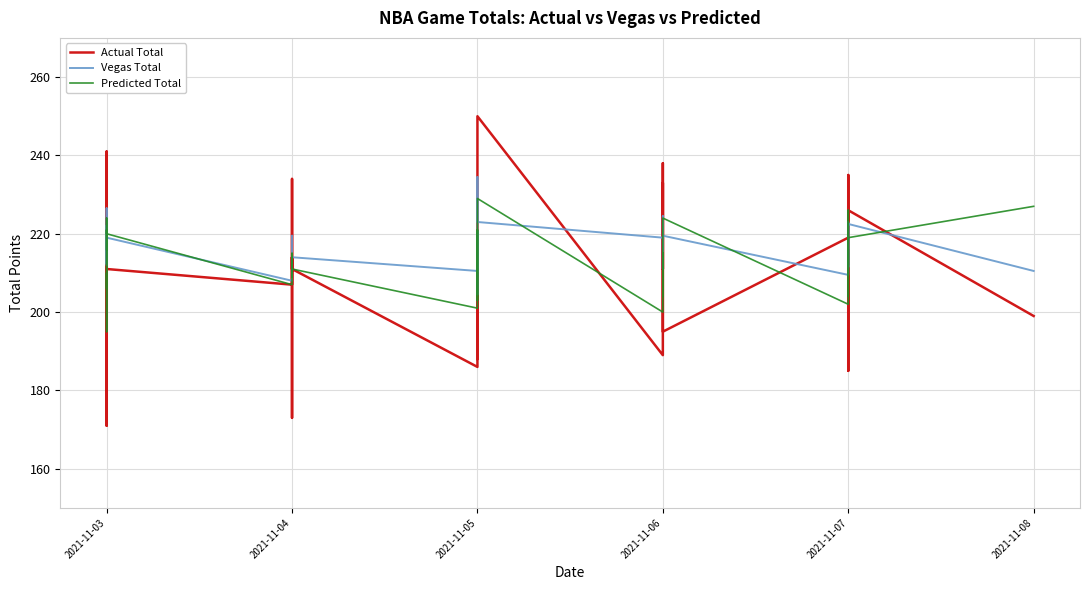

Which series has the largest total across all categories?

Vegas Total